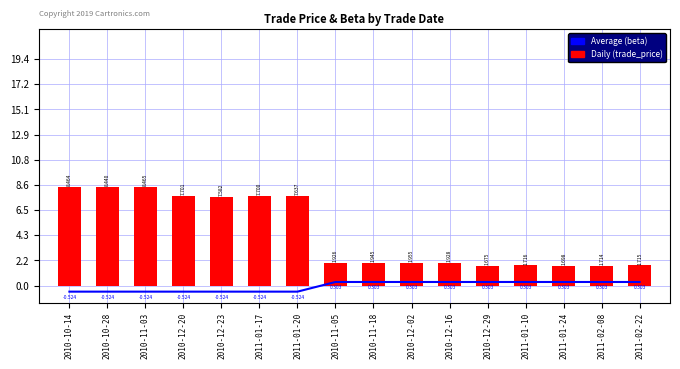

What position from the left is 2010-11-05?

8